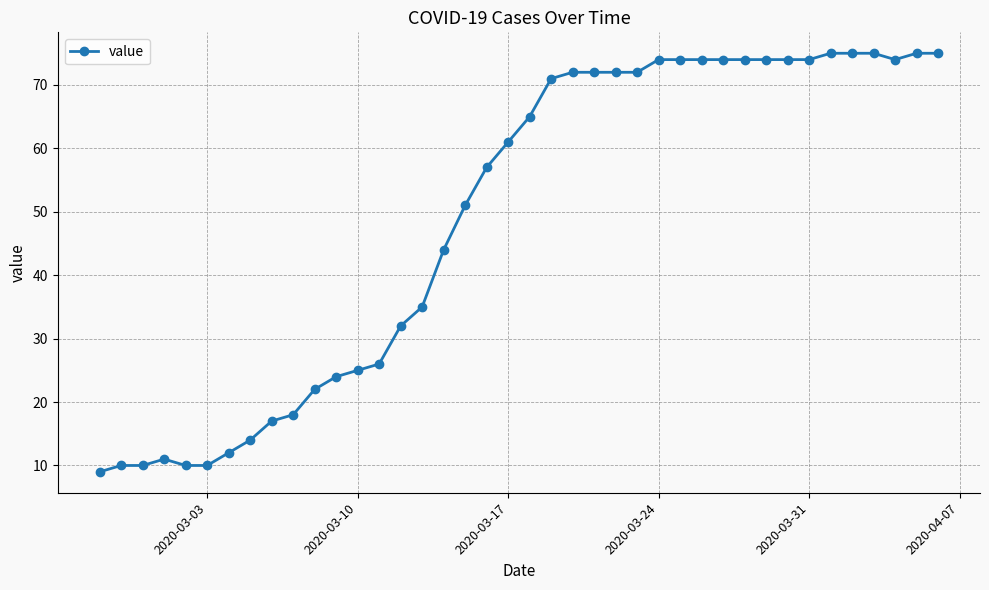

What is the value of the 29th point from the left?

74